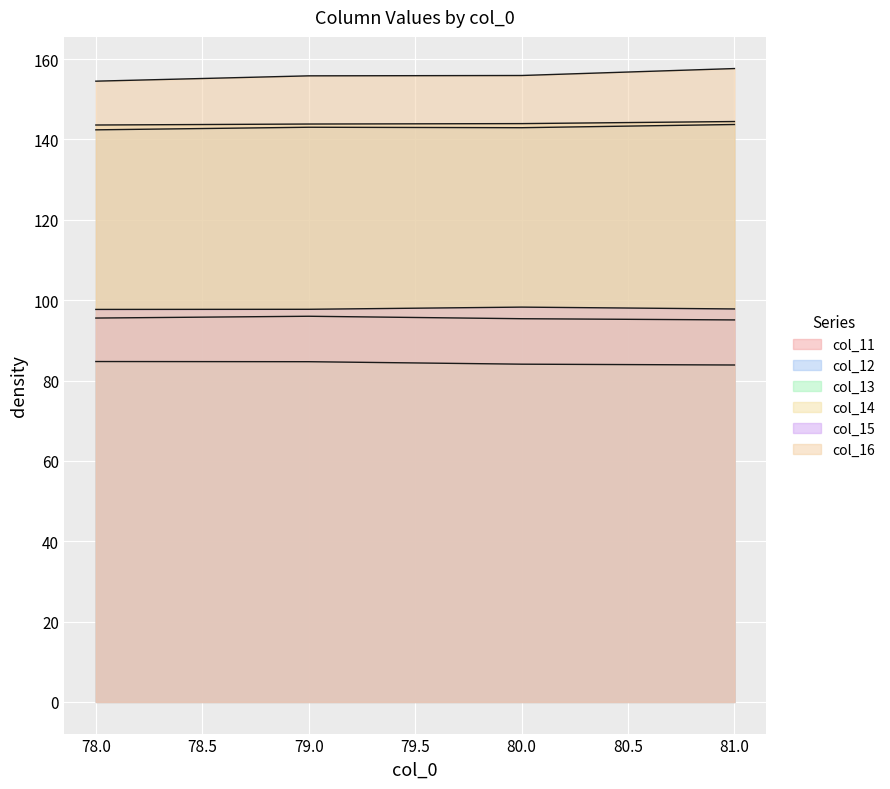

At which category does the chart reach its peak across all series?

81